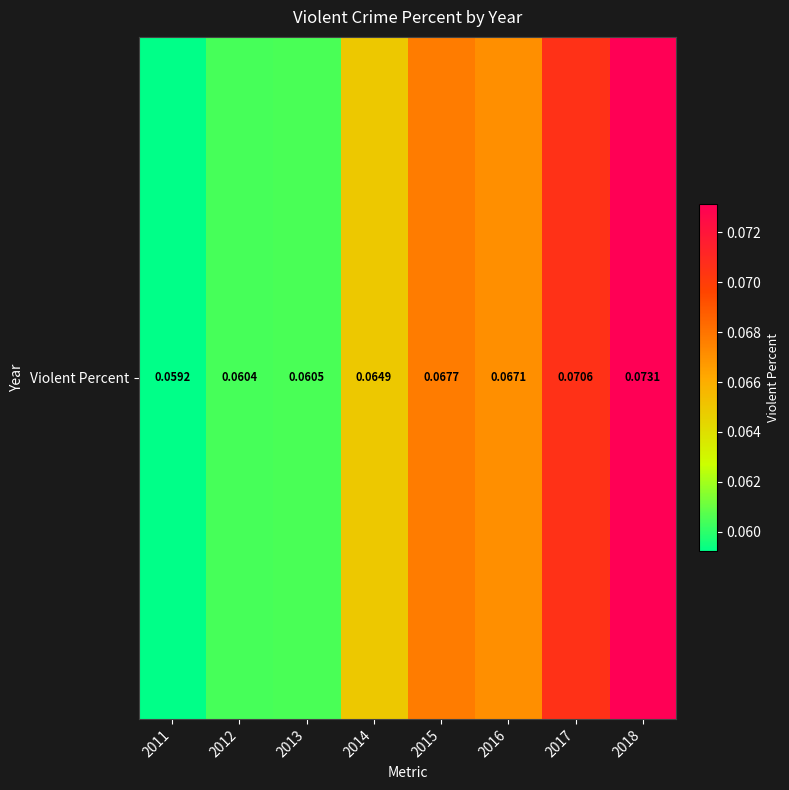

At which category does the chart reach its peak across all series?

2018